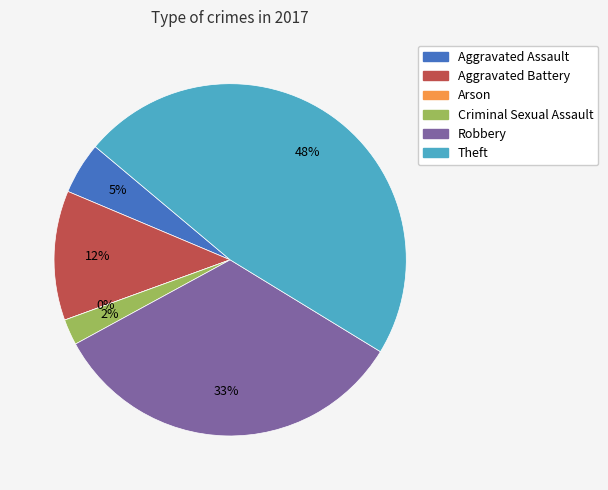

Rank the categories by value from highest to lowest.

Theft, Robbery, Aggravated Battery, Aggravated Assault, Criminal Sexual Assault, Arson